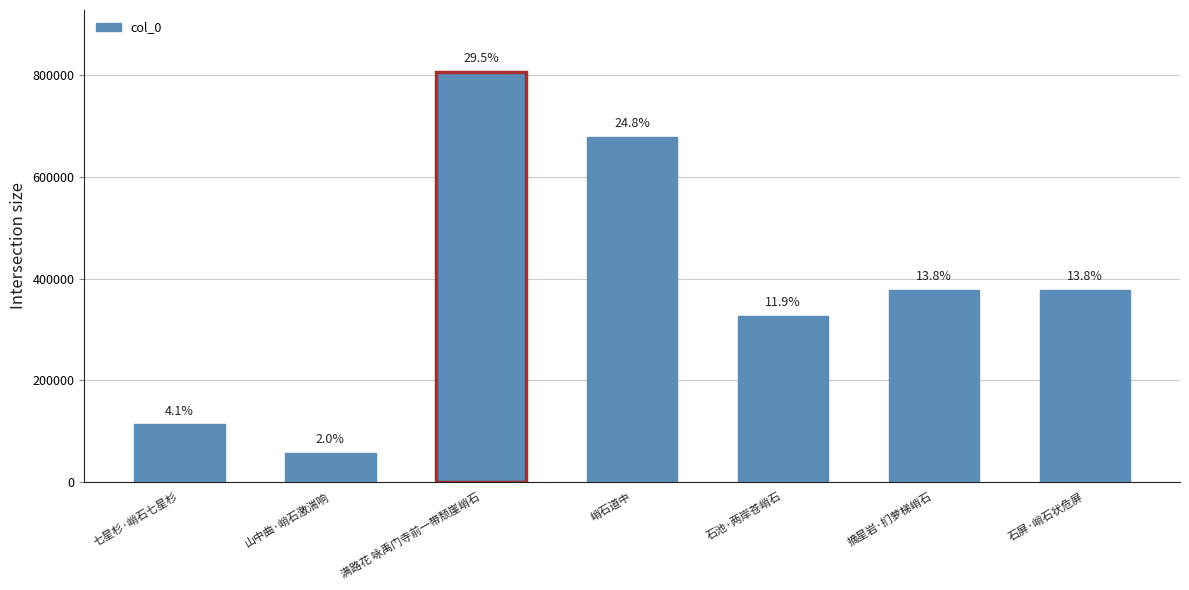

The value at 山中曲·峭石激湍响 is 55978. True or false?

True